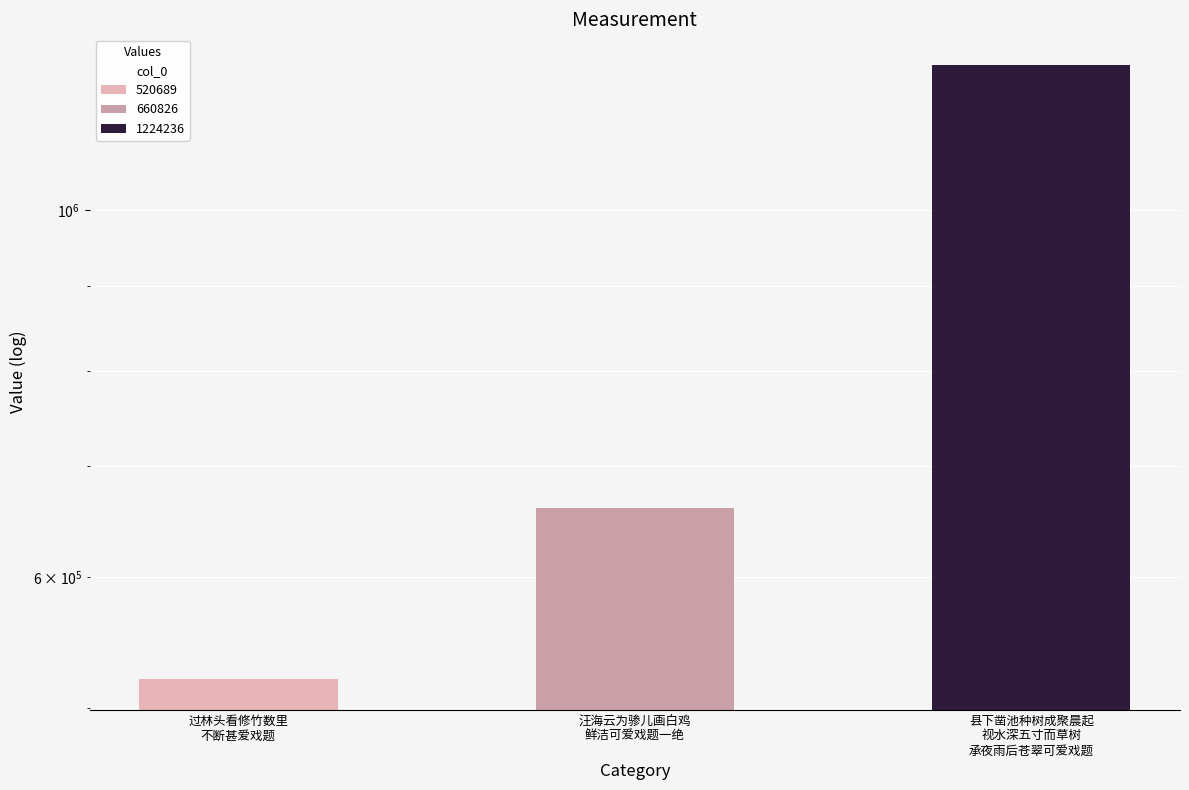

What is the greatest value displayed?

1224236